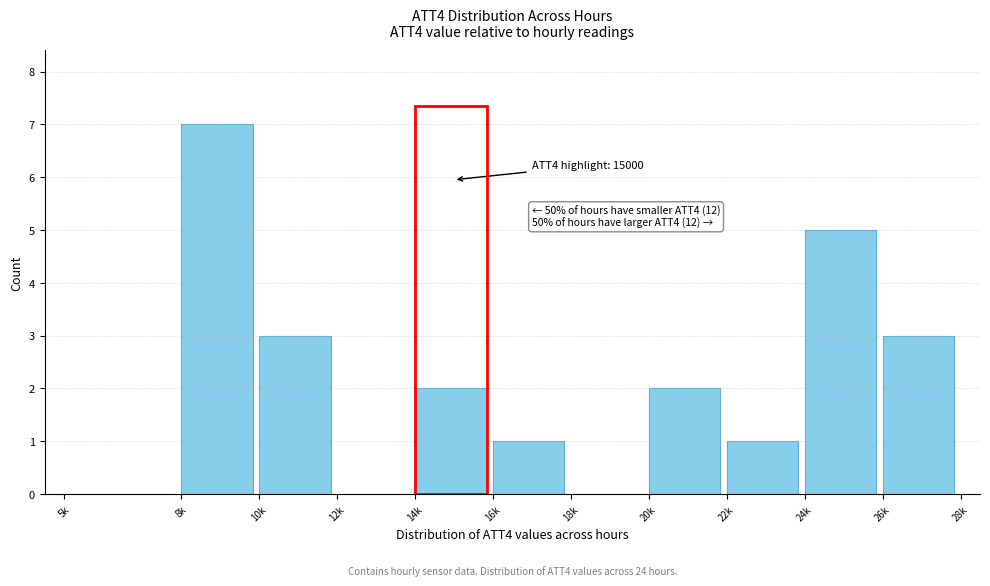

Reading left to right, extract all data points from this chart.

5k=0	8k=7	10k=3	12k=0	14k=2	16k=1	18k=0	20k=2	22k=1	24k=5	26k=3